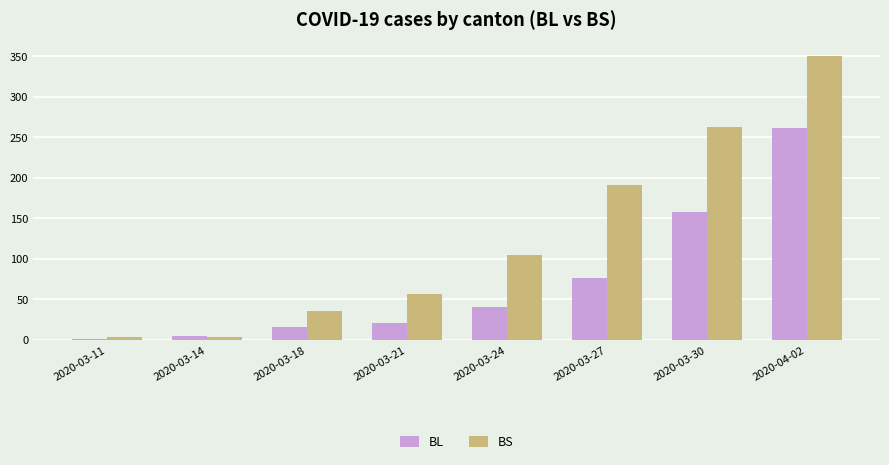

Which category has the highest value across all series?

2020-04-02